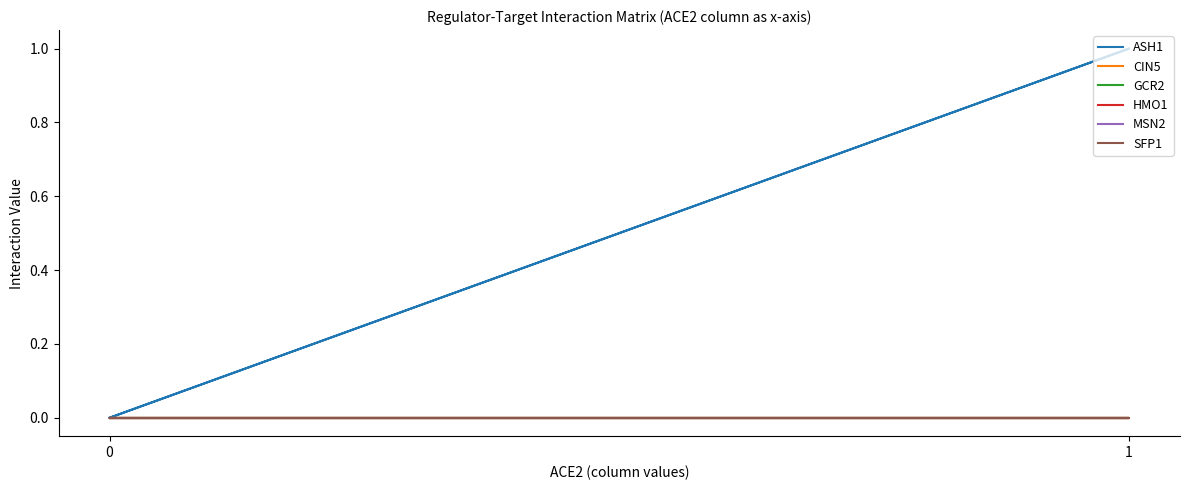

True or false: SFP1 and ASH1 intersect in this chart.

False